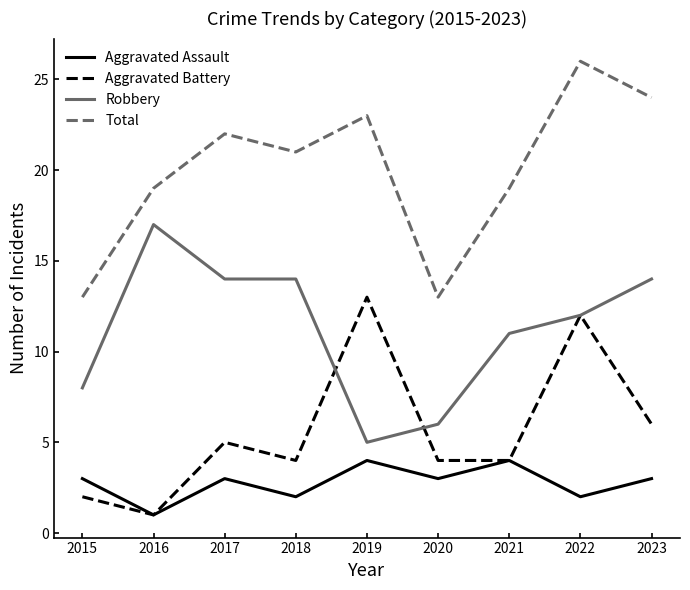

At which label is Aggravated Battery closest to 7?

2023